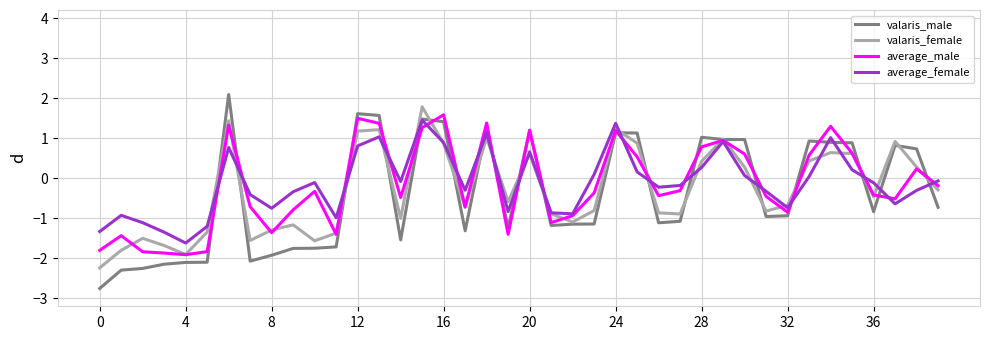

In valaris_female, how many points are lower than both neighbors (excluding endpoints)?

10